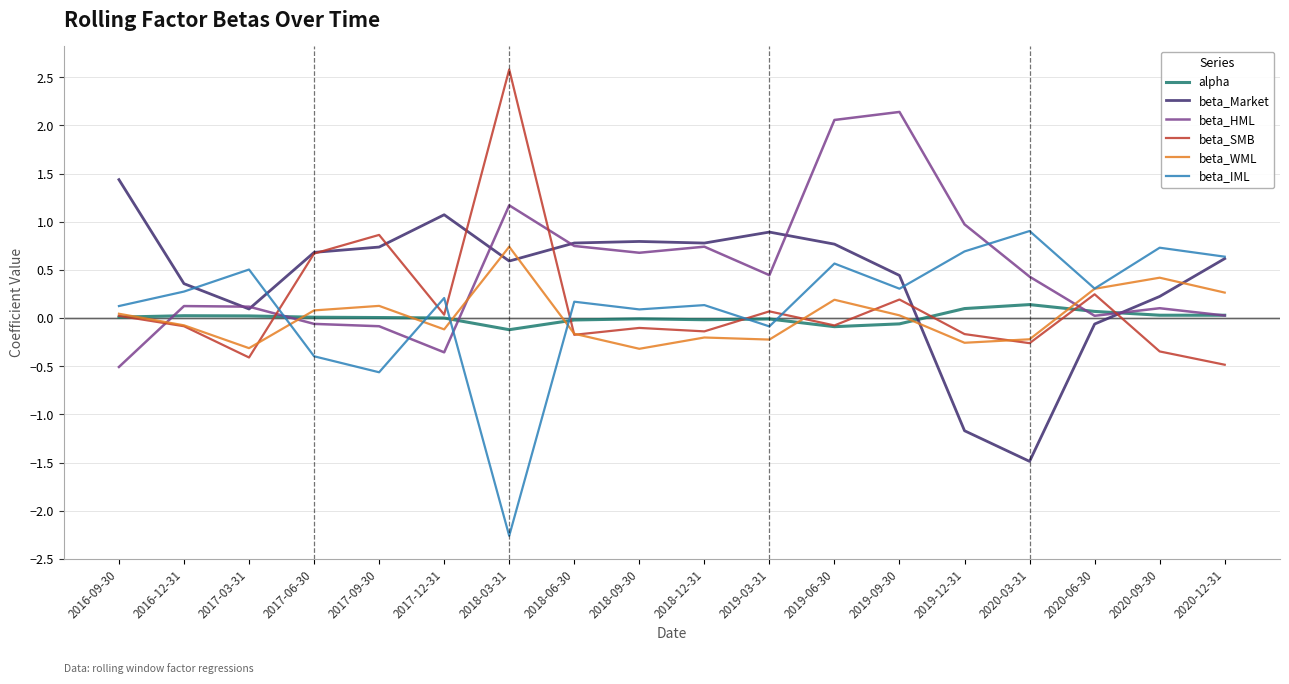

How many distinct data groups are displayed?

6